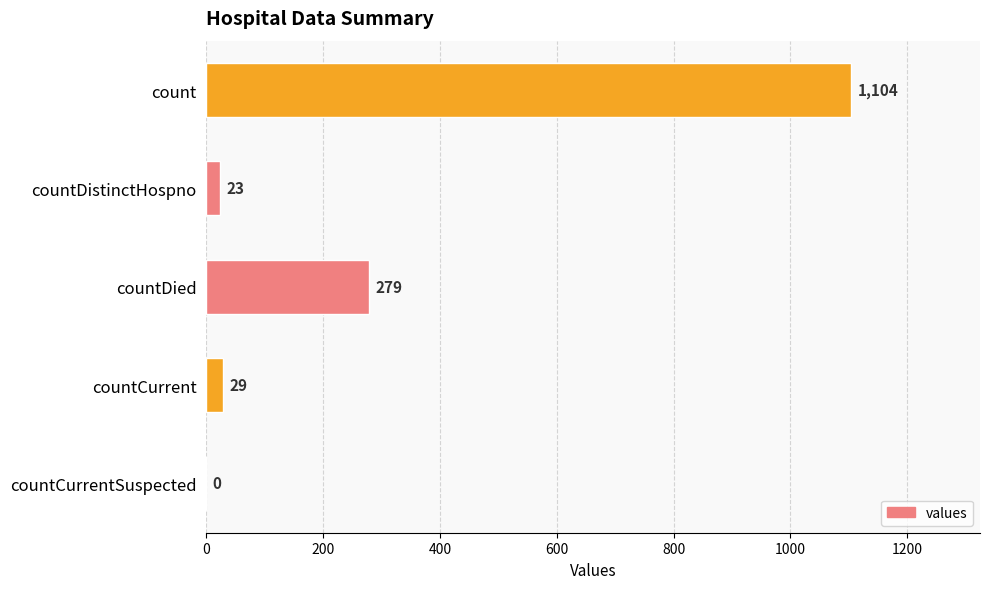

How many categories are shown in the chart?

5